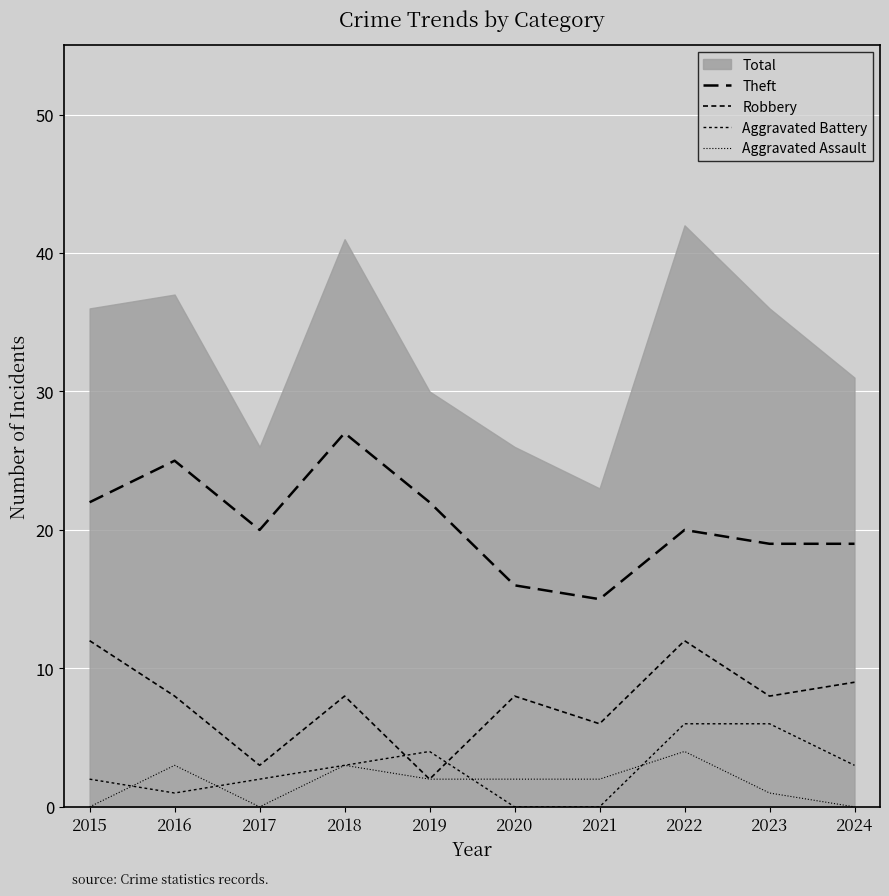

What is the difference between the Aggravated Assault values at 2019 and 2018?

1